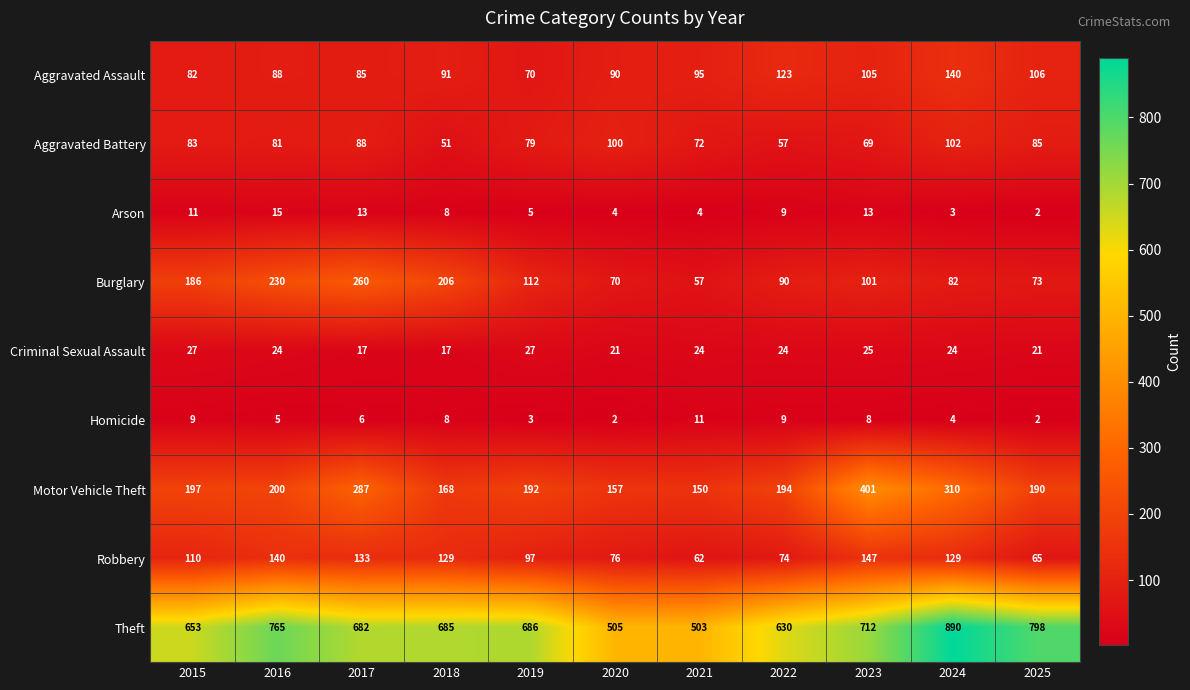

What is the difference between the maximum and minimum values in the Burglary series?

203